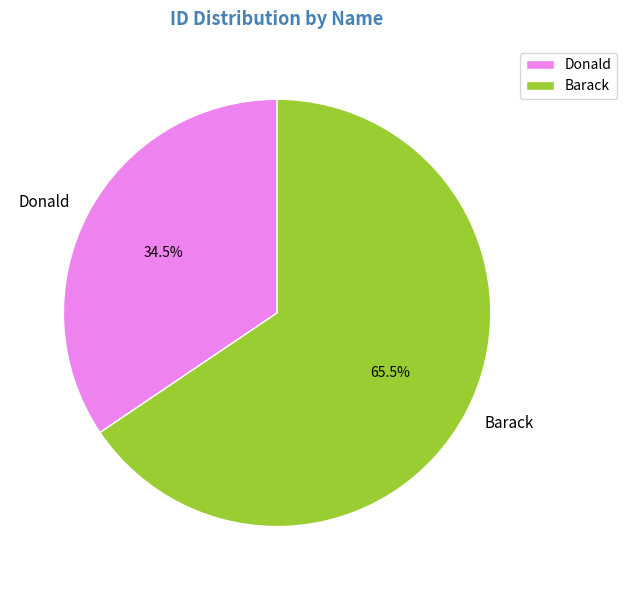

Approximately how many times larger is the value at Barack compared to Donald?

1.9